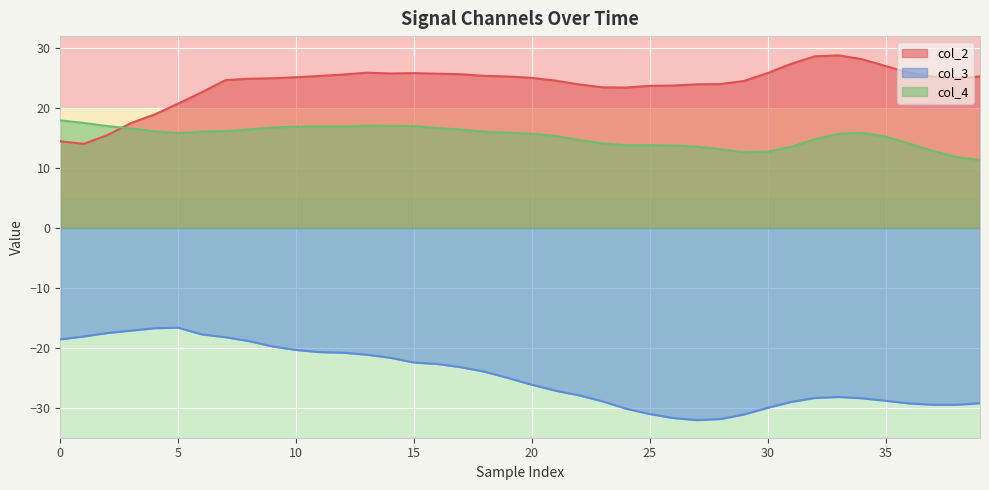

Reading left to right, extract all data points from this chart.

col_2: 14.4	14.0	15.5	17.5	18.9	20.7	22.6	24.7	24.9	25.0	25.1	25.4	25.6	25.9	25.8	25.8	25.7	25.6	25.4	25.3	25.0	24.6	23.9	23.5	23.4	23.7	23.8	24.0	24.0	24.5	25.8	27.4	28.6	28.8	28.1	27.0	25.9	25.3	24.9	25.3
col_3: -18.6	-18.1	-17.5	-17.1	-16.7	-16.6	-17.8	-18.2	-18.9	-19.8	-20.4	-20.7	-20.8	-21.1	-21.7	-22.5	-22.7	-23.2	-24.0	-25.1	-26.2	-27.2	-27.9	-28.9	-30.2	-31.1	-31.7	-32.1	-31.9	-31.1	-30.0	-29.0	-28.4	-28.2	-28.4	-28.8	-29.3	-29.5	-29.5	-29.3
col_4: 17.9	17.5	17.0	16.6	16.1	15.8	16.0	16.1	16.4	16.8	16.9	16.9	16.9	17.1	17.0	17.0	16.7	16.4	16.0	15.9	15.7	15.3	14.7	14.1	13.8	13.8	13.7	13.6	13.1	12.6	12.7	13.5	14.8	15.7	15.9	15.2	14.1	12.9	11.8	11.3